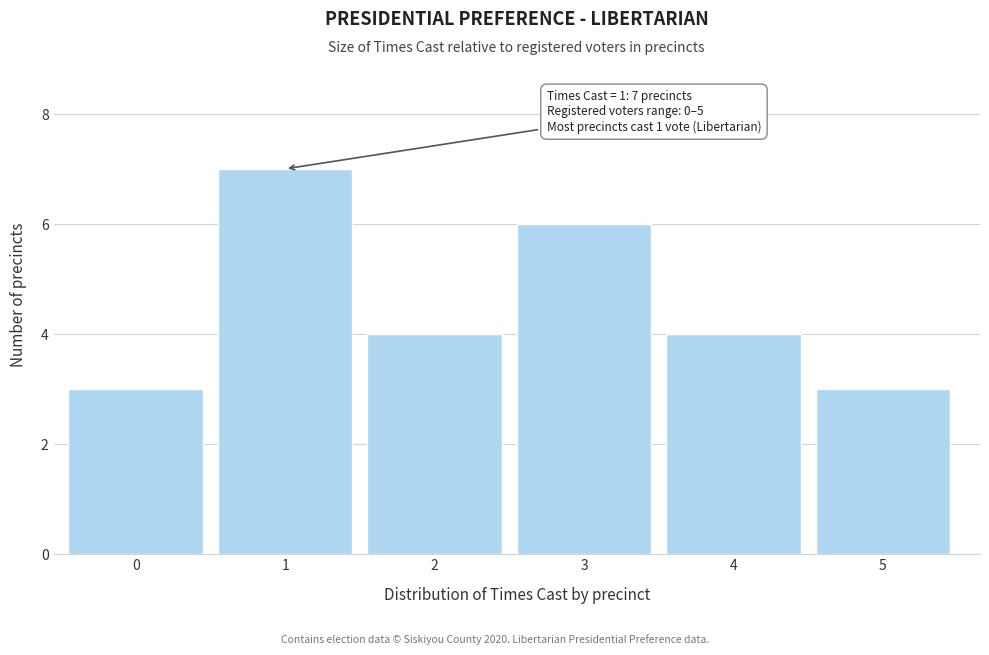

Reading left to right, transcribe all the data shown in this chart.

0=3	1=7	2=4	3=6	4=4	5=3